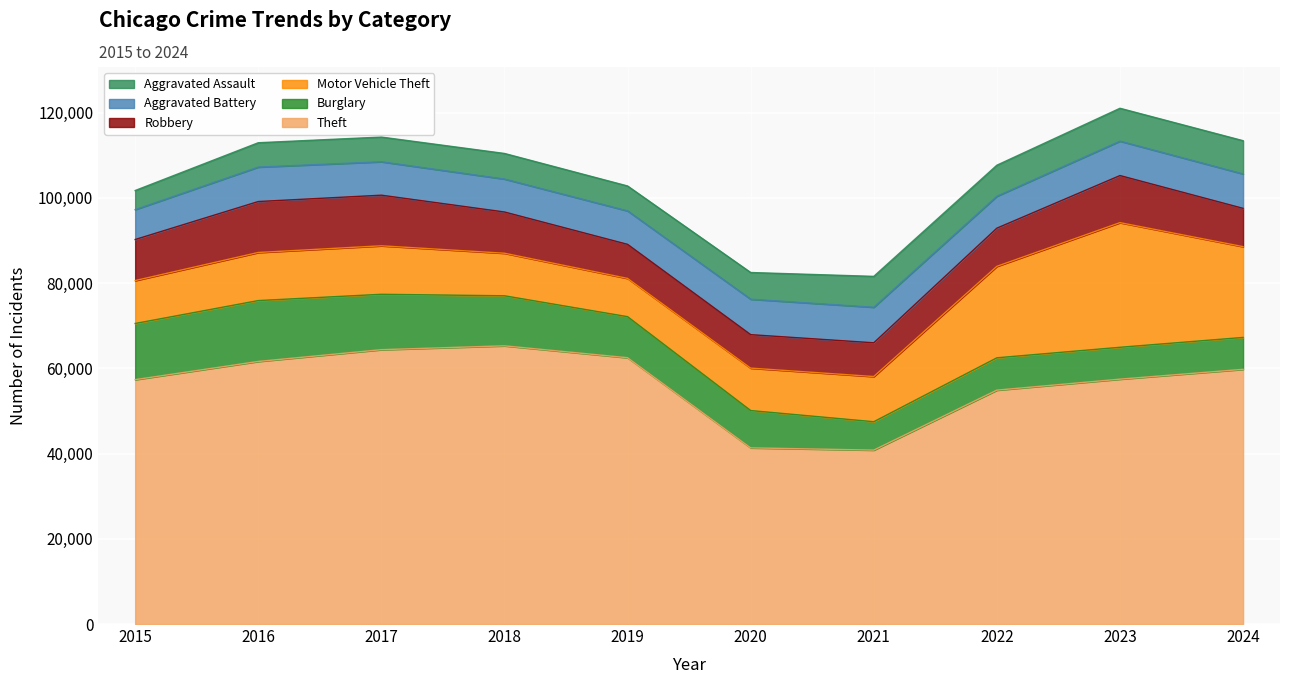

What is the maximum value for Motor Vehicle Theft?

29251